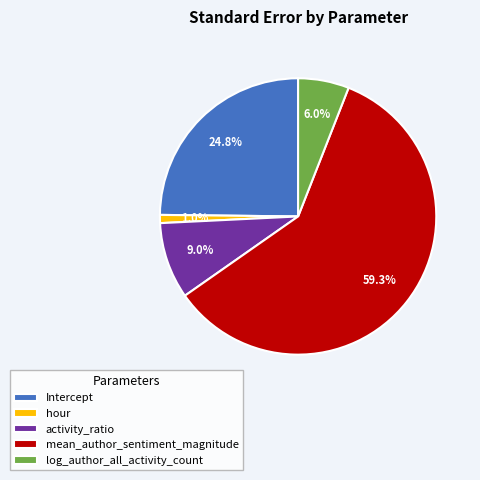

What is the largest slice in the pie chart?

mean_author_sentiment_magnitude